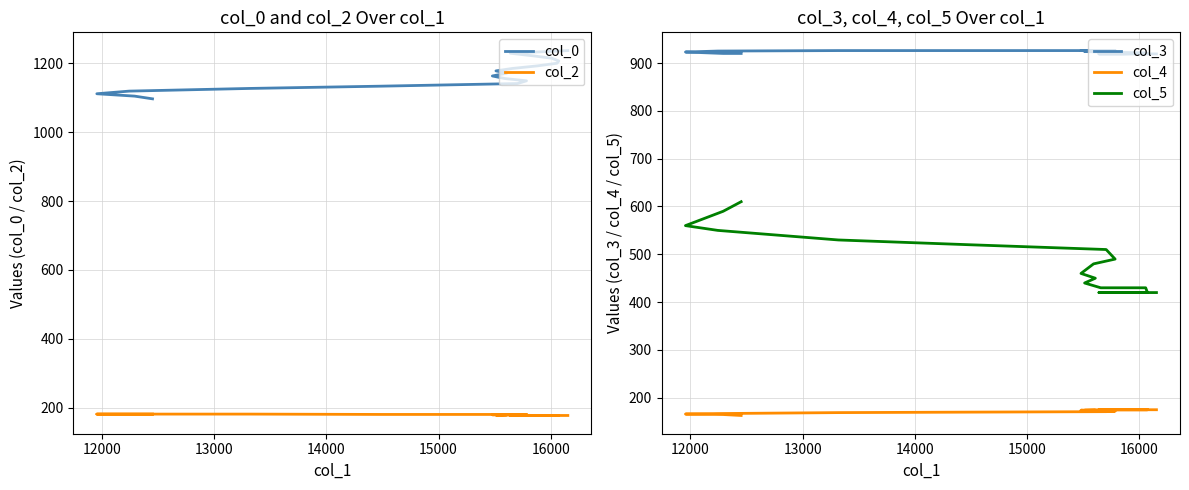

What is the sum of all col_5 values?

9580.0